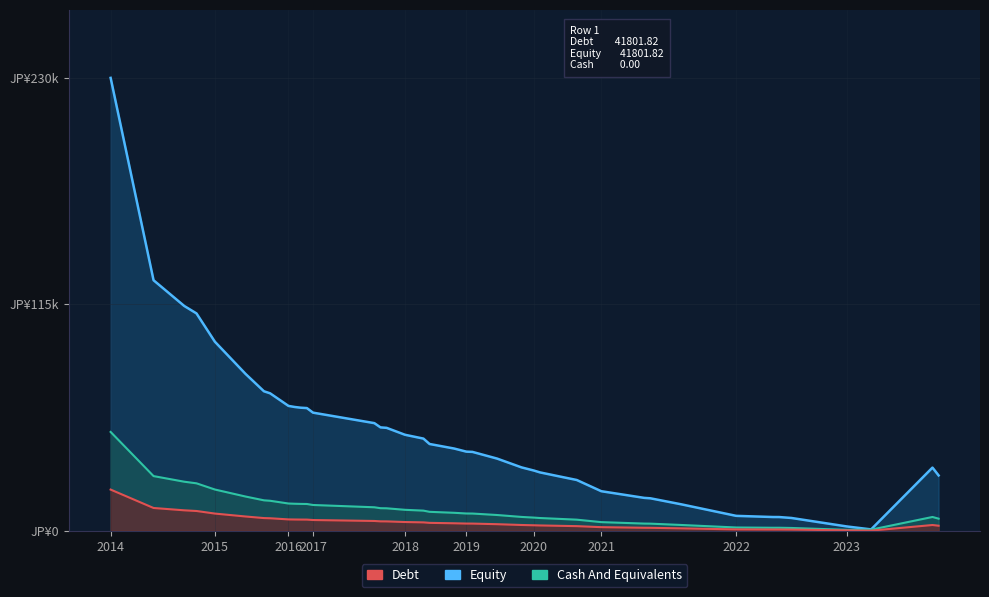

What are all the series names shown in the legend?

Debt, Equity